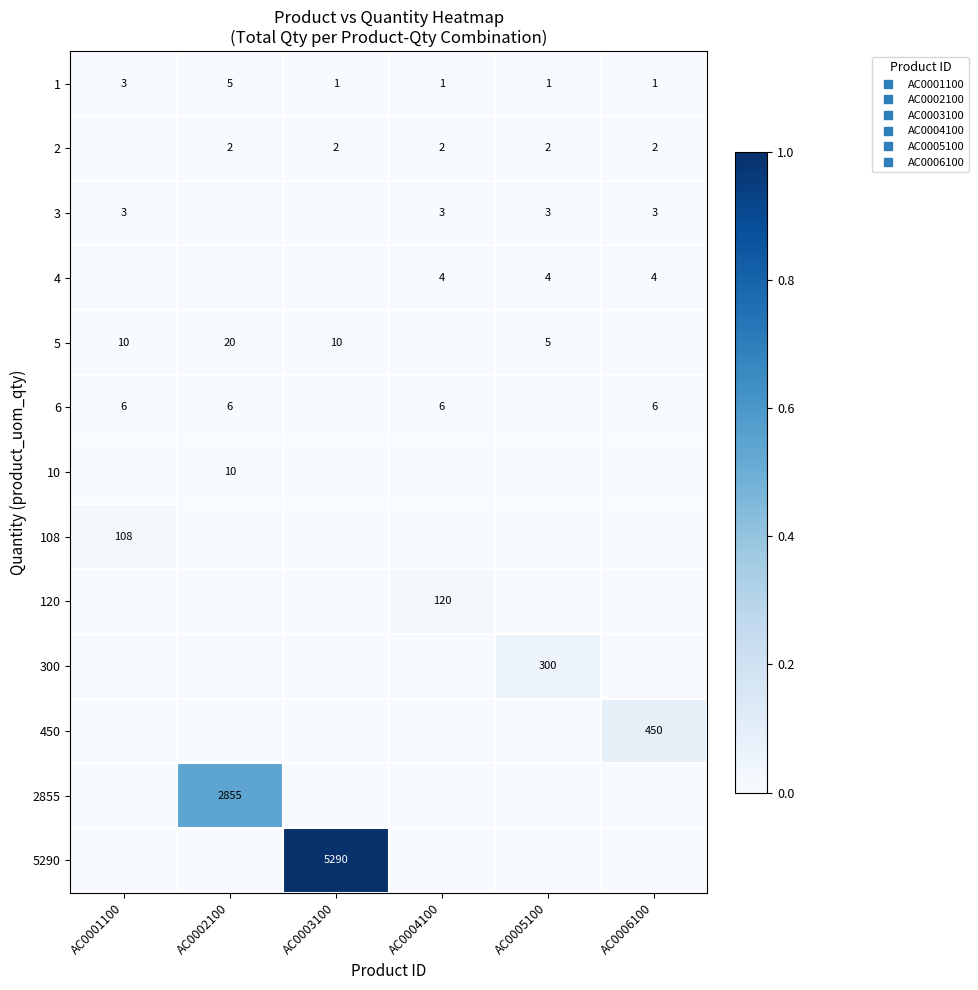

Is it true that 6 equals 0.0 at AC0004100?

True